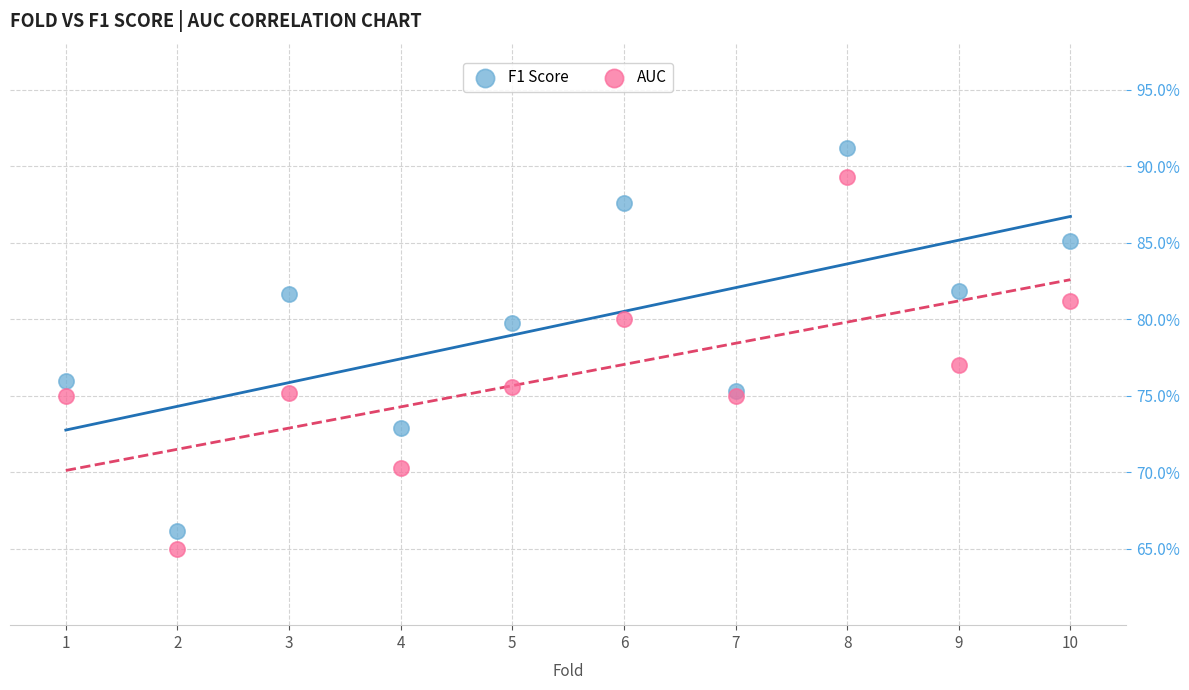

What are all the series names shown in the legend?

F1 Score, AUC